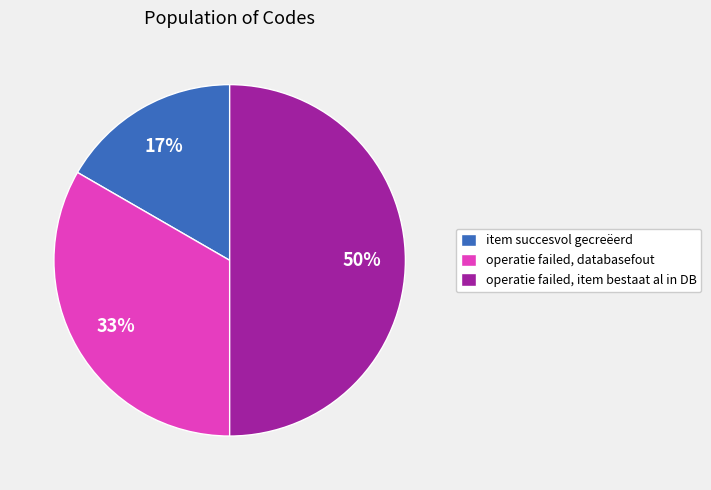

True or false: operatie failed, databasefout accounts for 28% of the total.

False